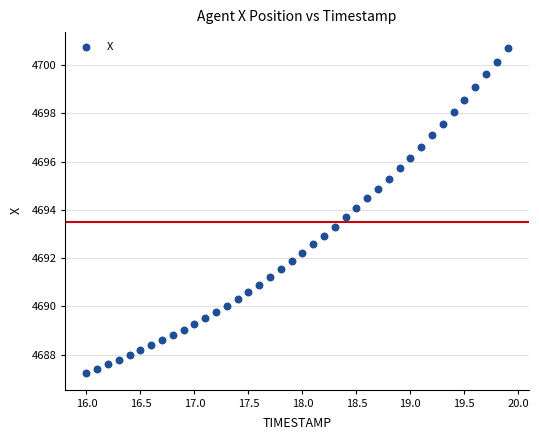

What is the range of Y values (max minus min)?

13.5